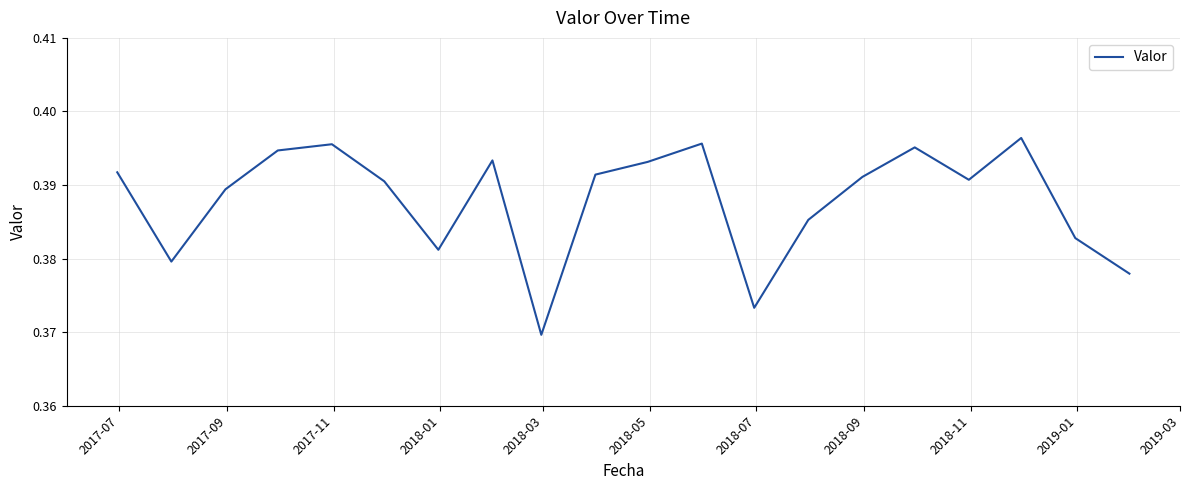

Is this an area chart (filled region under the line)?

No